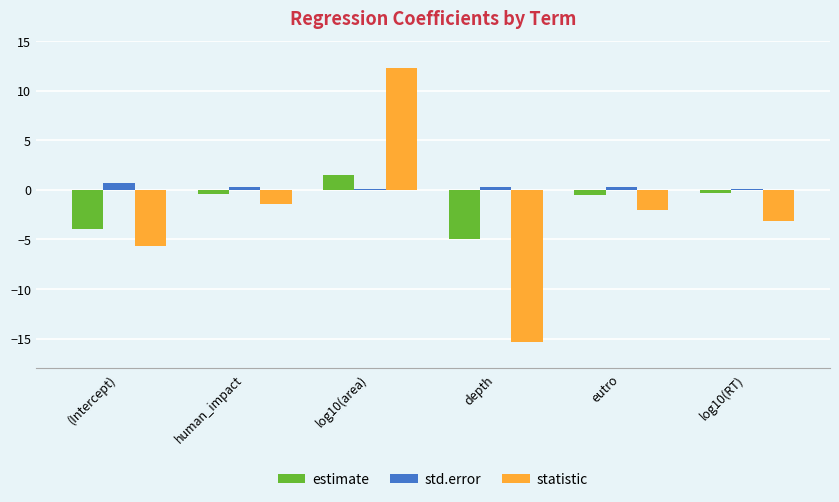

How many values in statistic are above zero?

1